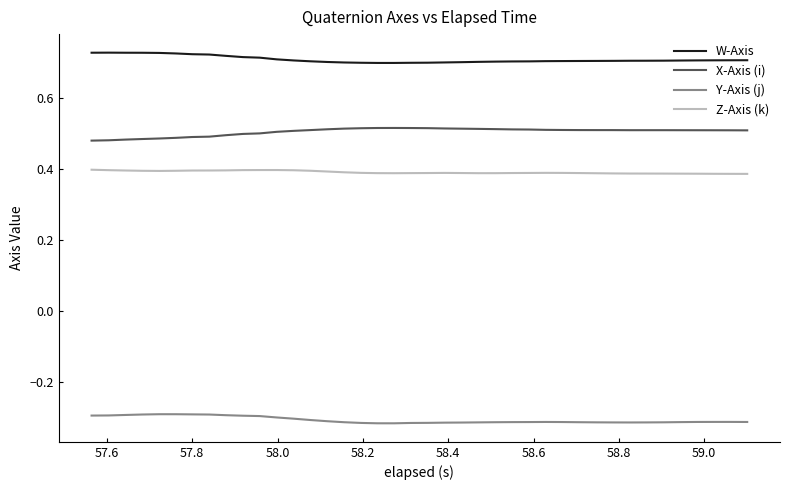

True or false: Z-Axis (k) and X-Axis (i) intersect in this chart.

False